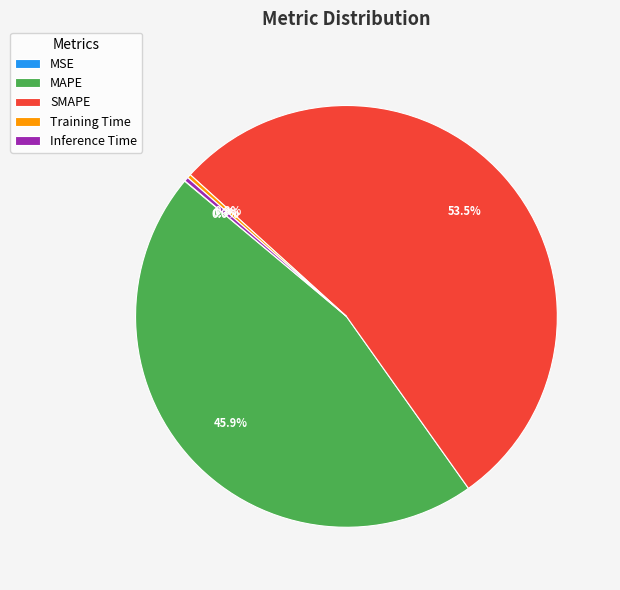

Which slice is the largest?

SMAPE